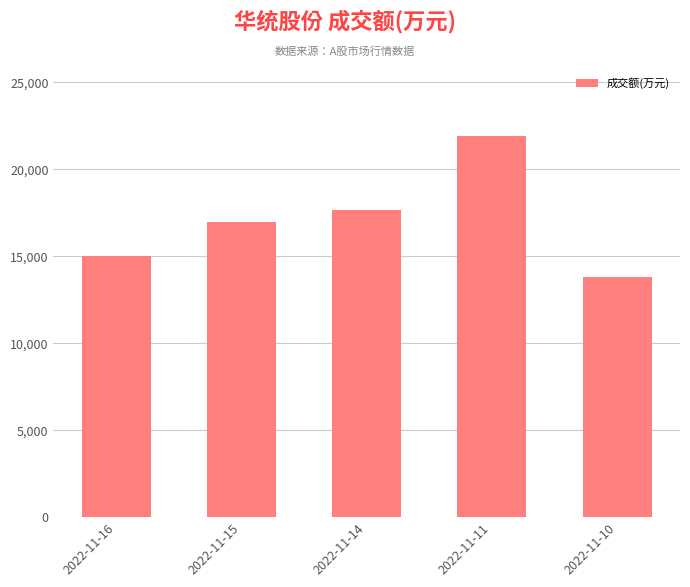

Reading left to right, list all the values displayed in this chart.

15009	16968	17660	21936	13827